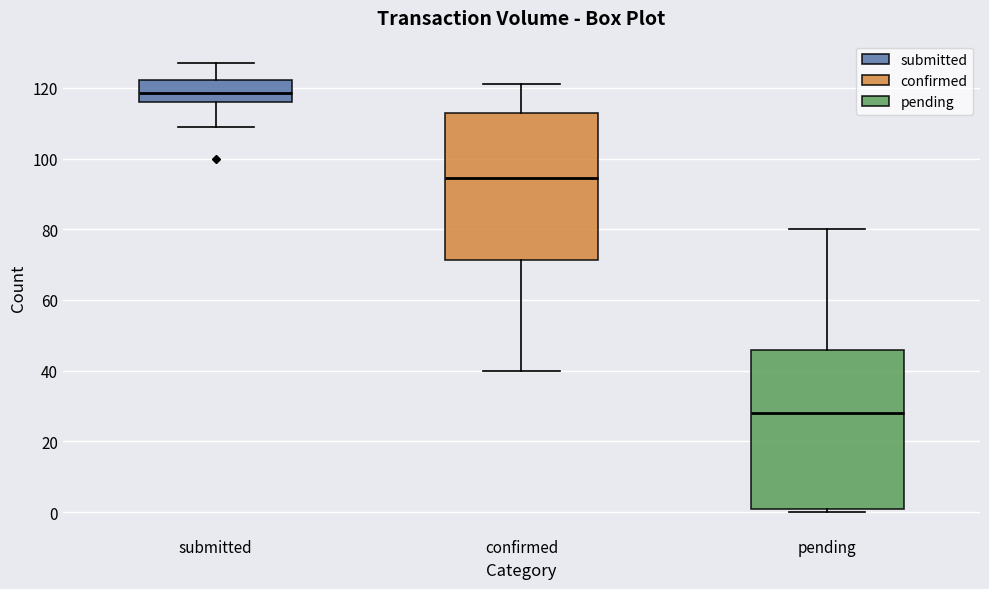

Where does the median line of the box for pending sit on the y-axis? The values are not printed on the chart, so give them approximately, as read against the axis.

28